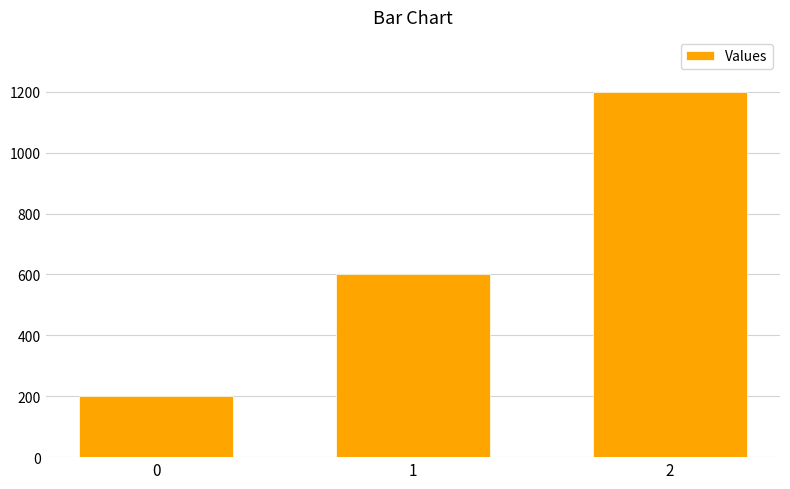

Reading left to right, what are all the values shown in this chart?

0=200	1=600	2=1200